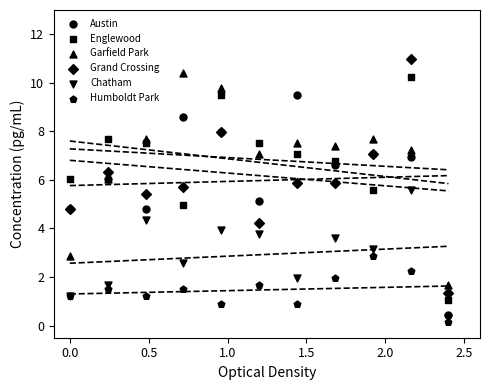

What are all the series names shown in the legend?

Austin, Englewood, Garfield Park, Grand Crossing, Chatham, Humboldt Park